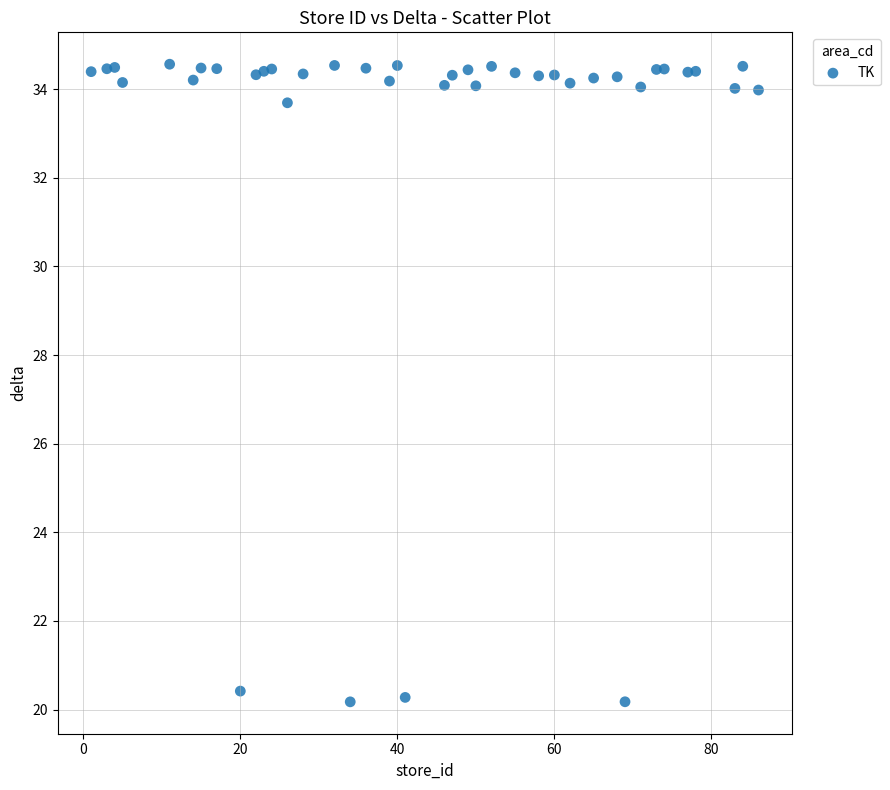

What is the range of X values (max minus min)?

85.0